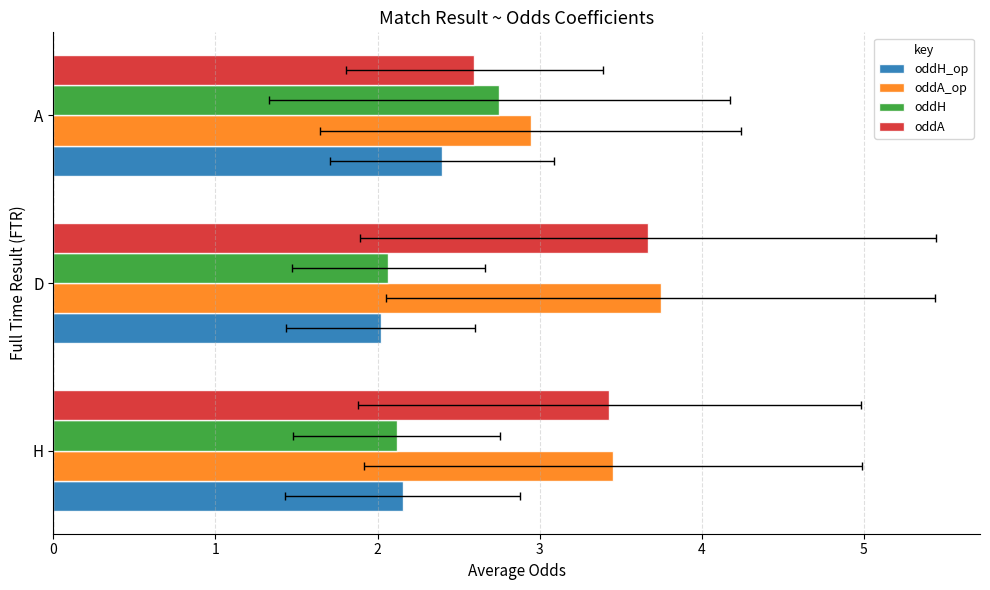

Rank the series by their maximum value, from lowest to highest.

oddH_op, oddH, oddA, oddA_op